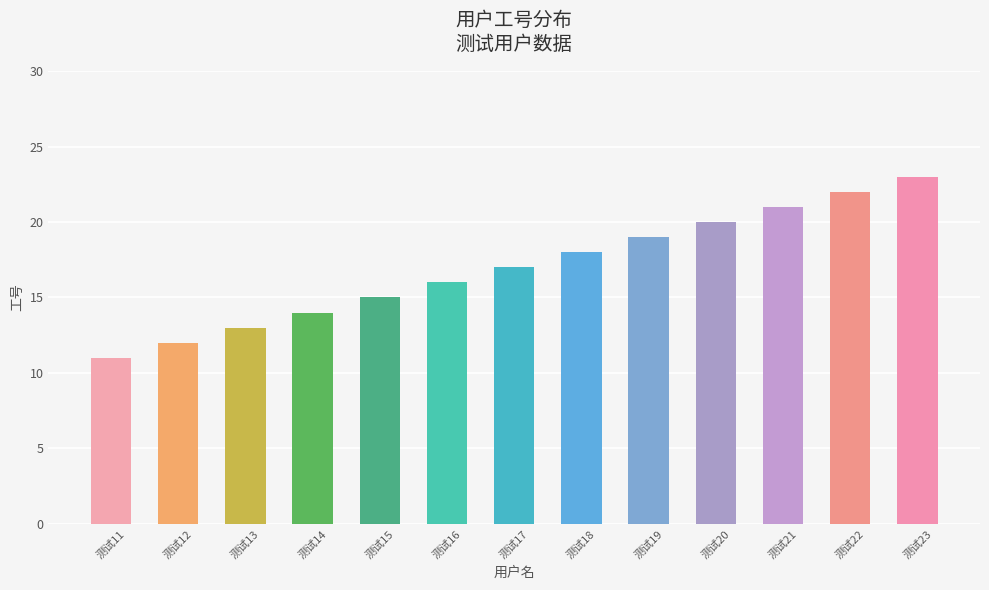

What is the smallest value displayed?

11